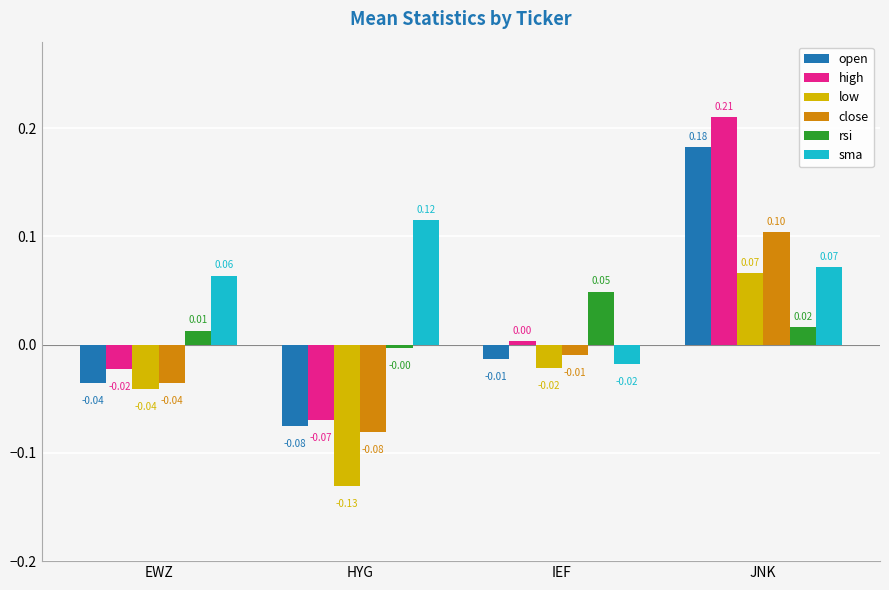

Where is low nearest to the value 0?

IEF